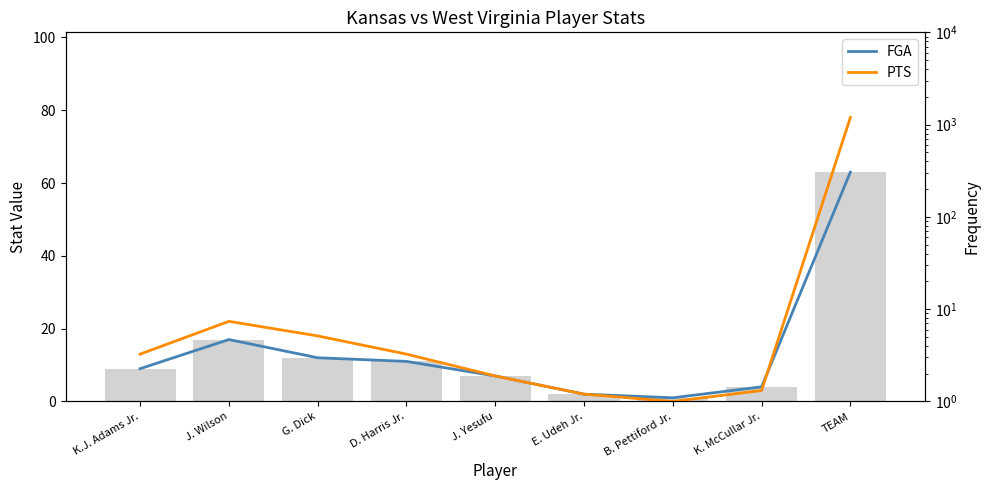

Rank the series at J. Yesufu from highest to lowest value.

FGA, PTS